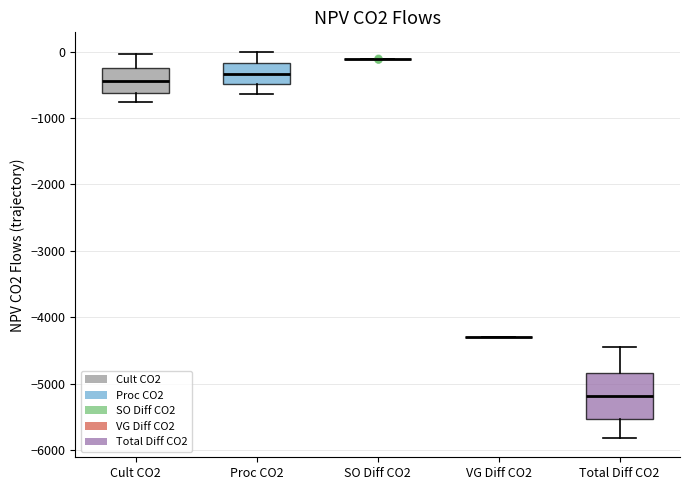

Which box is the tallest, from its lower edge to its upper edge?

Total Diff CO2